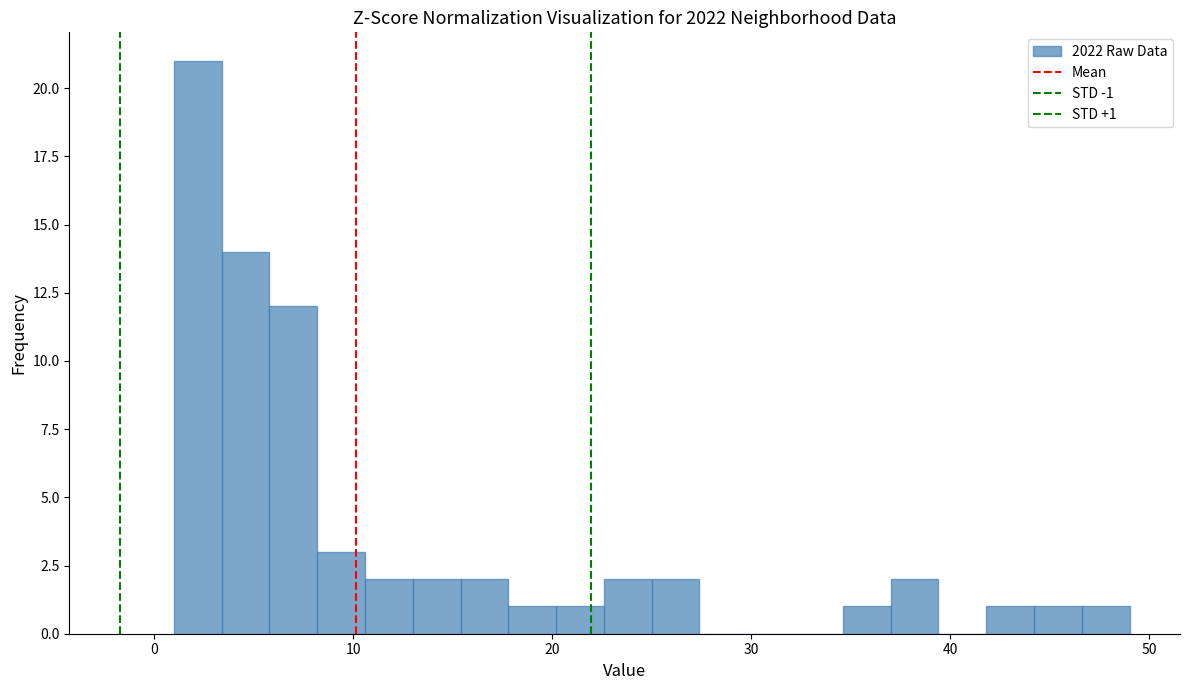

Around what value on the x-axis is the tallest bar? Give the approximate position of its centre, as read against the axis.

2